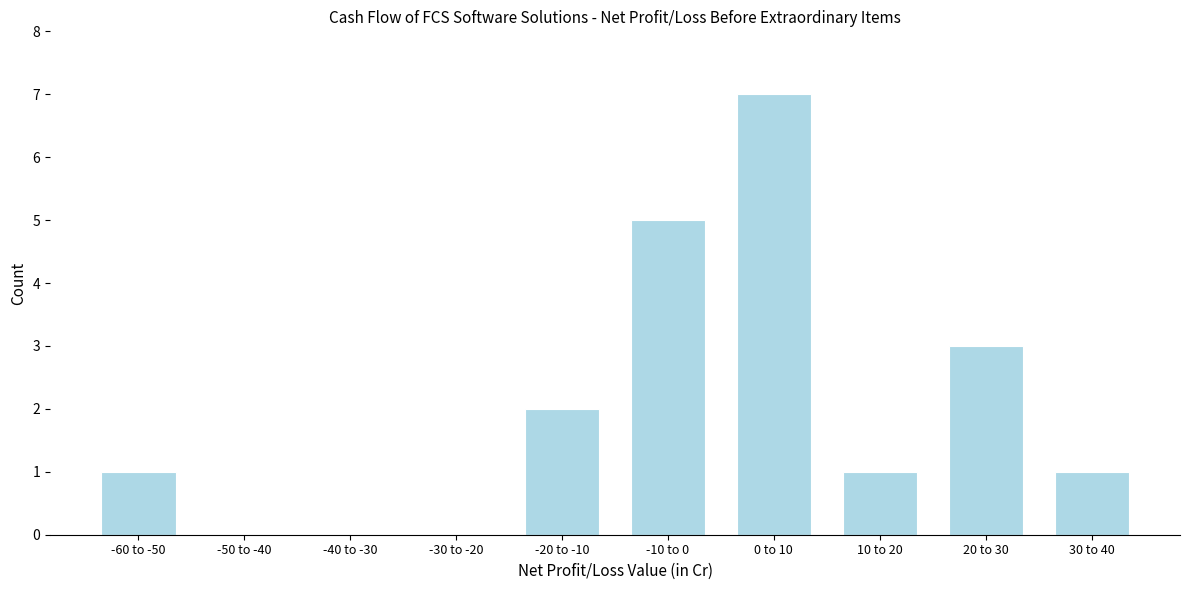

Reading right to left, what are all the values shown in this chart?

30 to 40=1	20 to 30=3	10 to 20=1	0 to 10=7	-10 to 0=5	-20 to -10=2	-30 to -20=0	-40 to -30=0	-50 to -40=0	-60 to -50=1